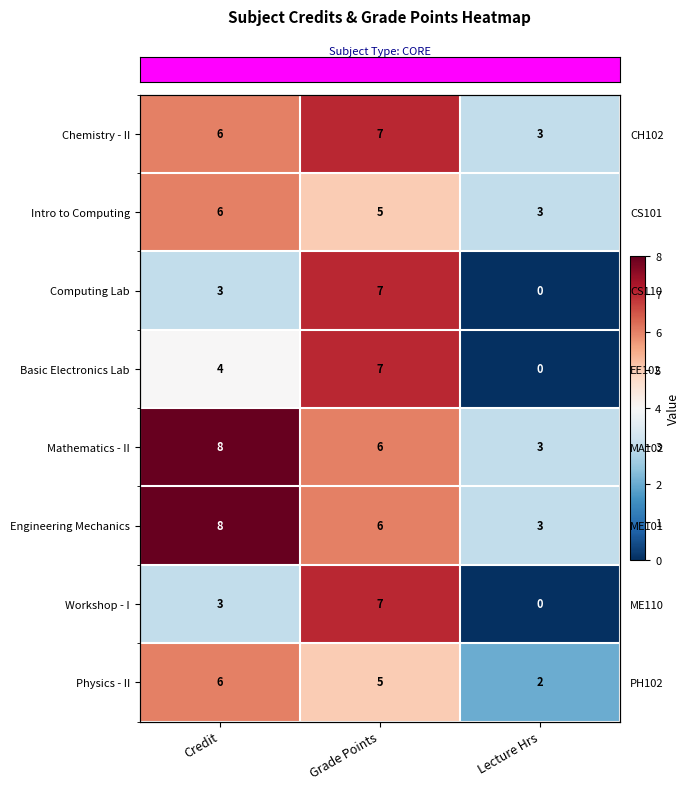

Reading left to right, what are all the values shown in this chart?

row_0: 6	7	3
row_1: 6	5	3
row_2: 3	7	0
row_3: 4	7	0
row_4: 8	6	3
row_5: 8	6	3
row_6: 3	7	0
row_7: 6	5	2